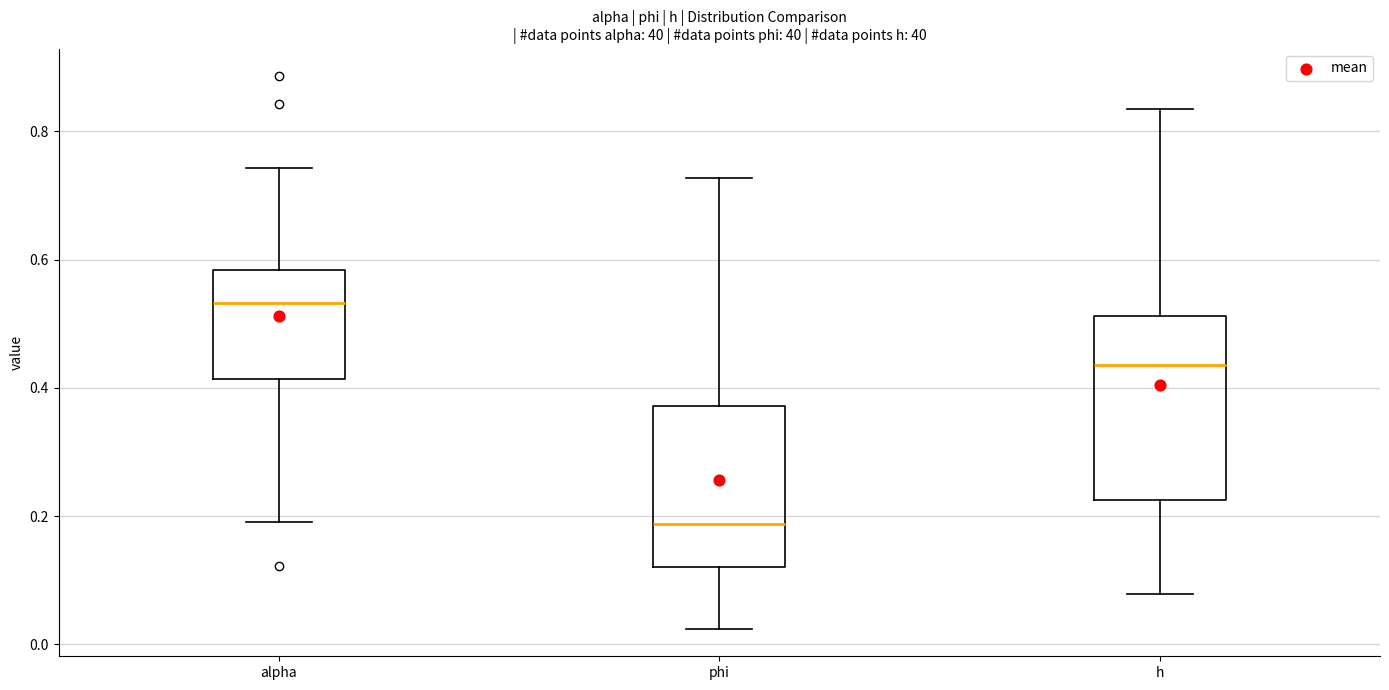

Where does the median line of the box for alpha sit on the y-axis? The values are not printed on the chart, so give them approximately, as read against the axis.

0.54